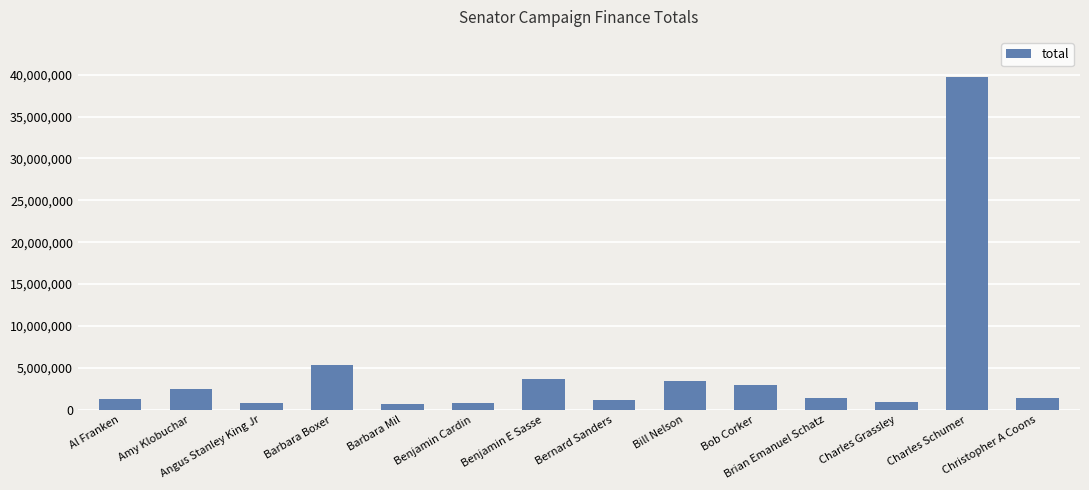

Where is the data nearest to the value 20215559?

Barbara Boxer